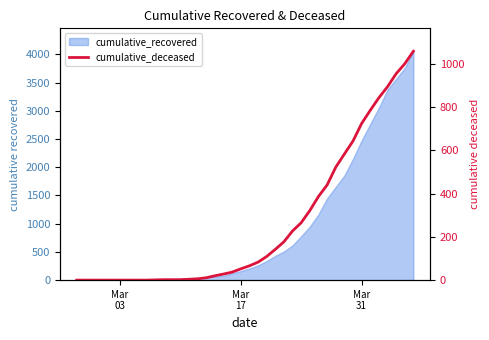

How many lines are shown in the chart?

1